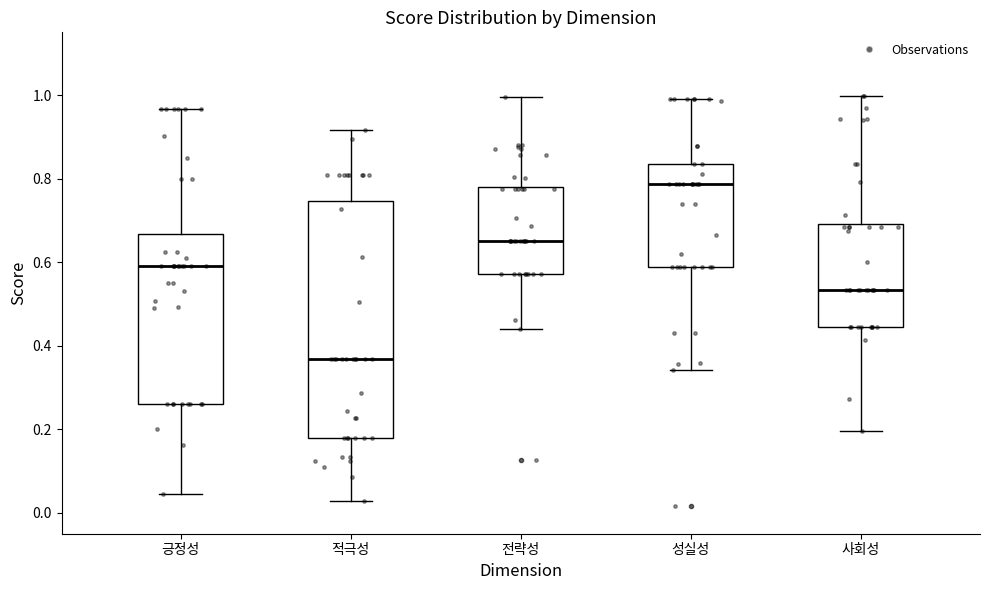

Which box's median line is the highest?

성실성